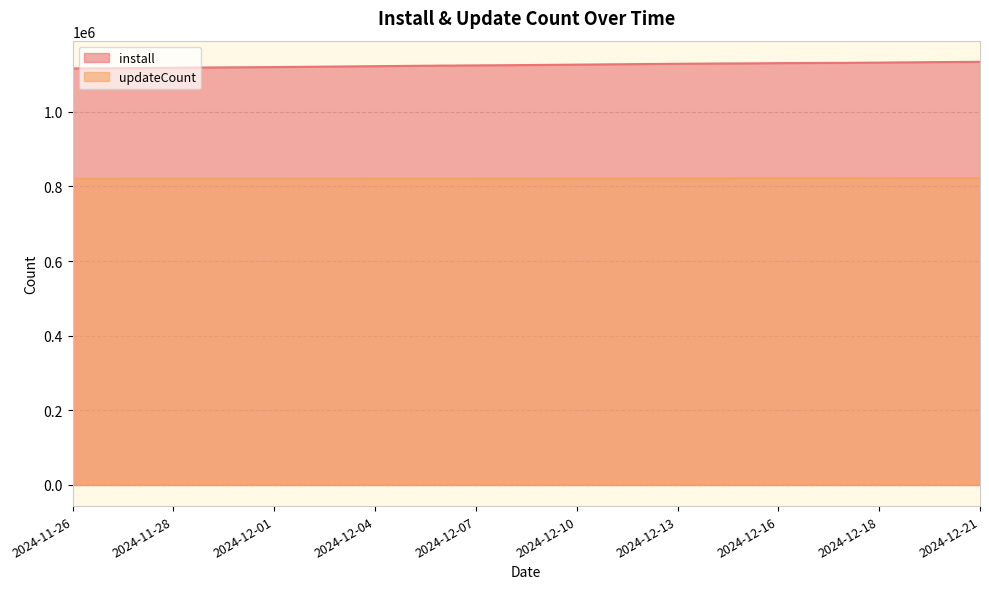

What is the difference between the maximum and minimum values in the install series?

17564